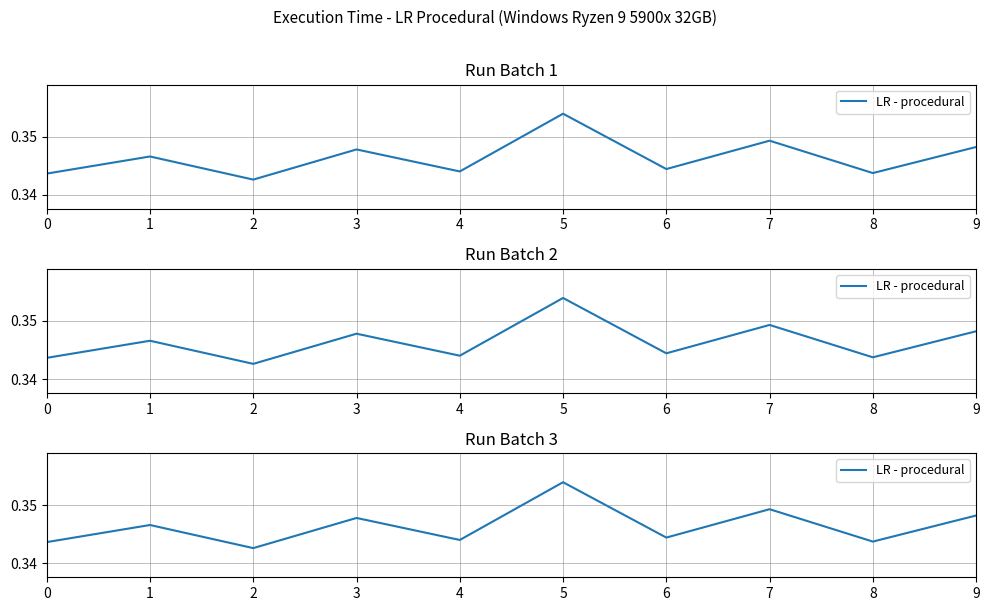

List the labels in order of value, smallest first.

2, 0, 8, 4, 6, 1, 3, 9, 7, 5